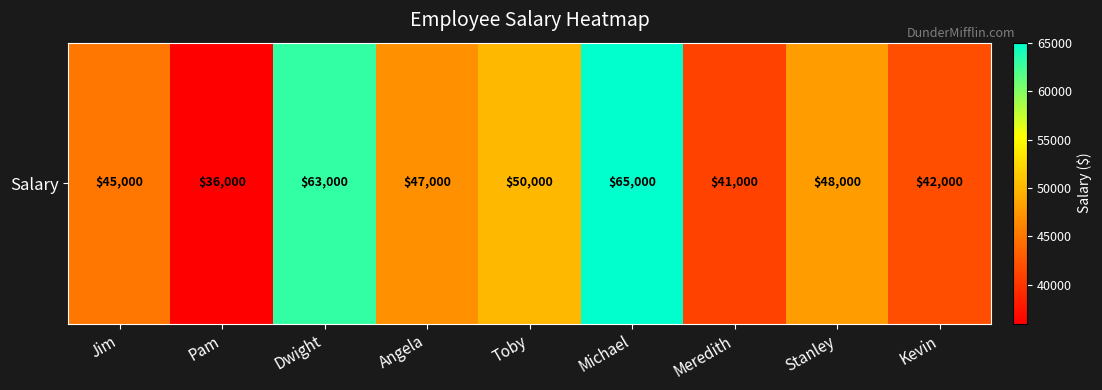

What is the difference between the values at Kevin and Michael?

23000